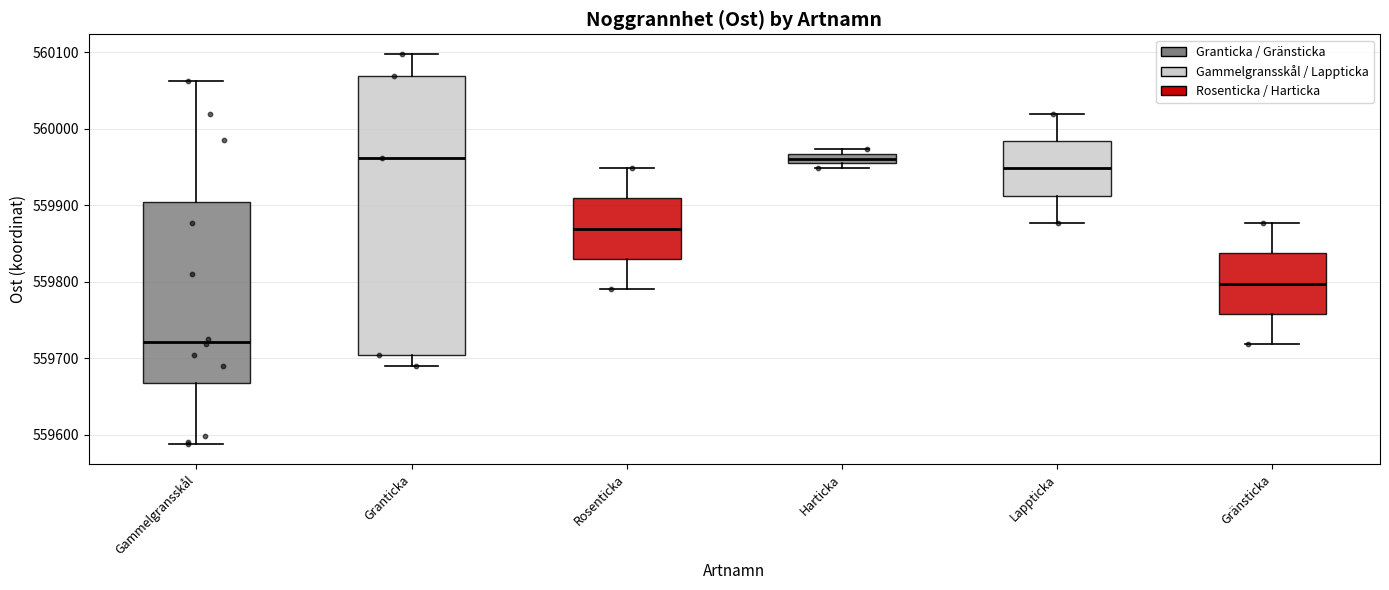

Where is the upper edge of the box for Harticka on the y-axis? The values are not printed on the chart, so give them approximately, as read against the axis.

559970